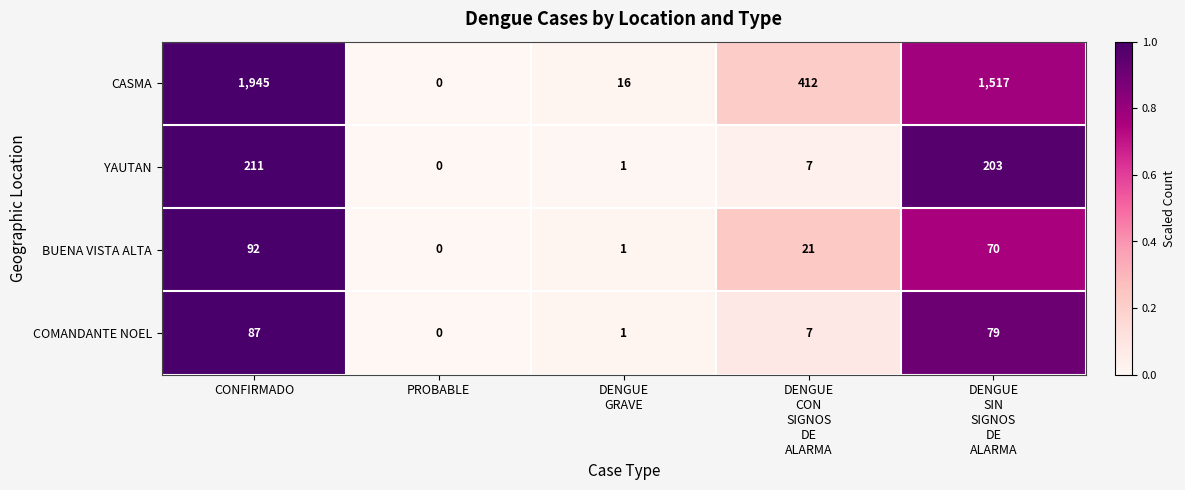

How many series are shown in this chart?

4